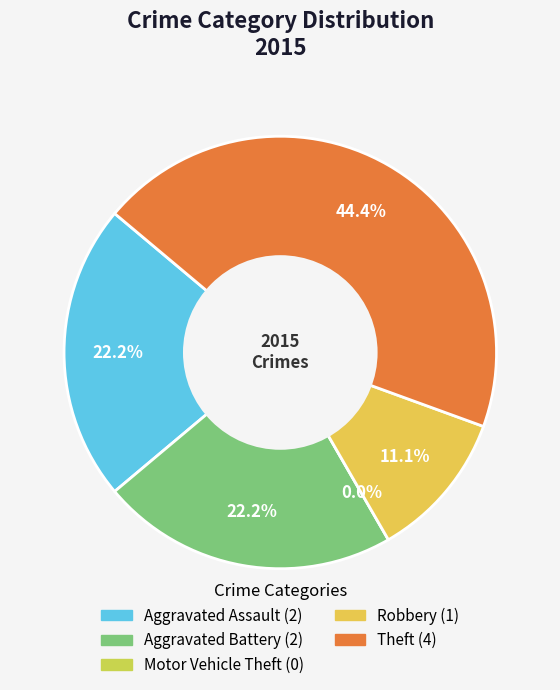

To the nearest percent, what is the difference between the Aggravated Battery and Theft slice percentages?

22%